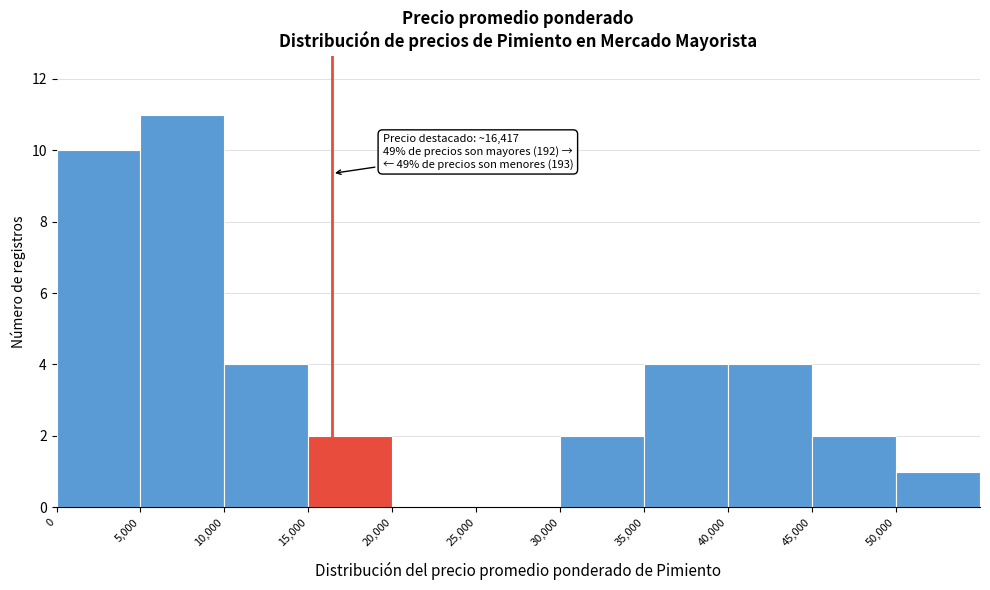

Which range on the x-axis has the tallest bar?

5000 to 10000